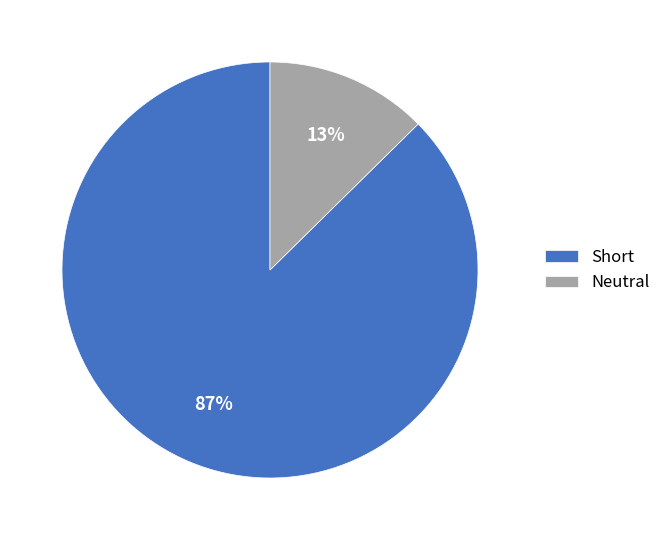

Is there any slice that represents more than half of the pie?

Yes